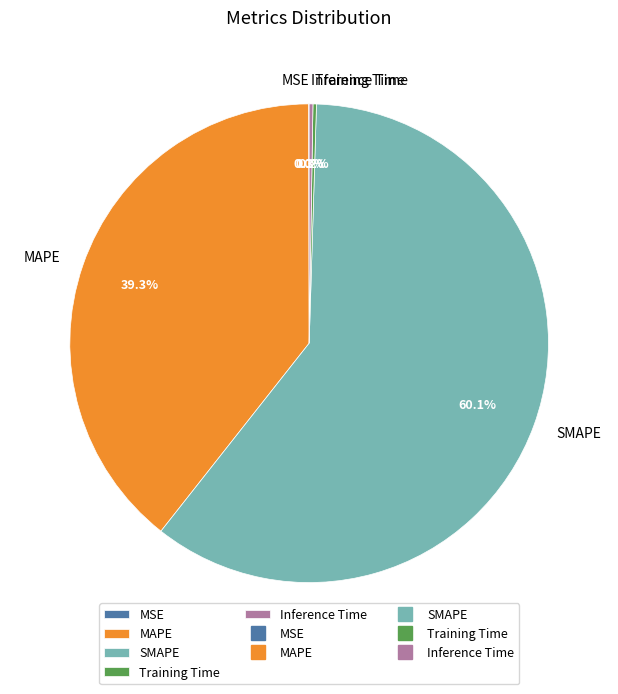

What is the largest slice in the pie chart?

SMAPE